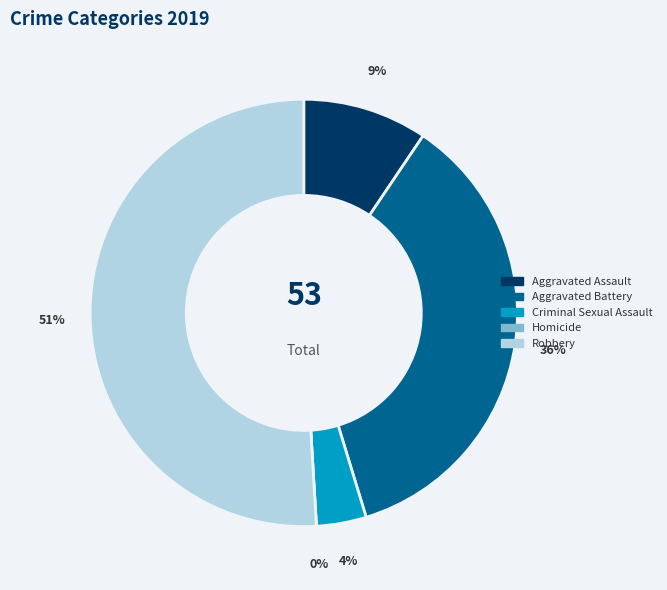

What percentage is the Criminal Sexual Assault slice, to the nearest percent?

4%